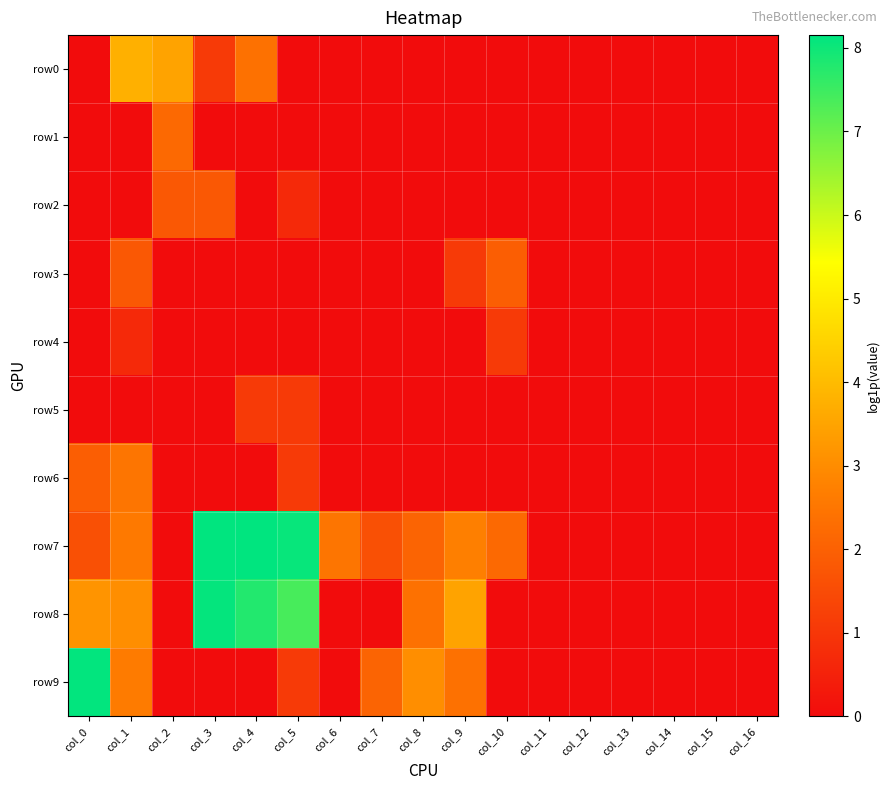

At how many categories does at least one series exceed 2?

11